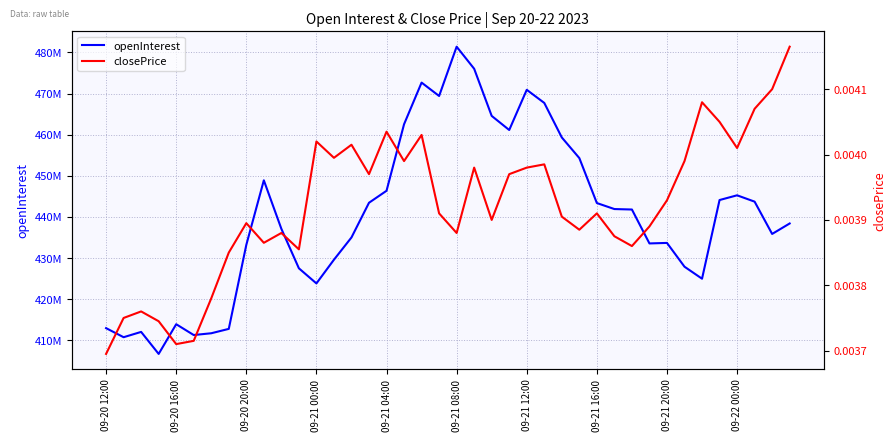

What is the difference between the maximum and minimum values in the openInterest series?

74693374.0